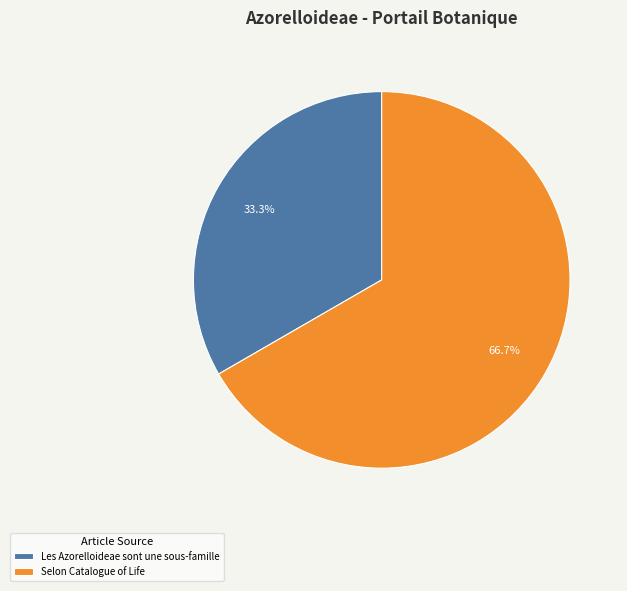

How many segments does this pie chart have?

2